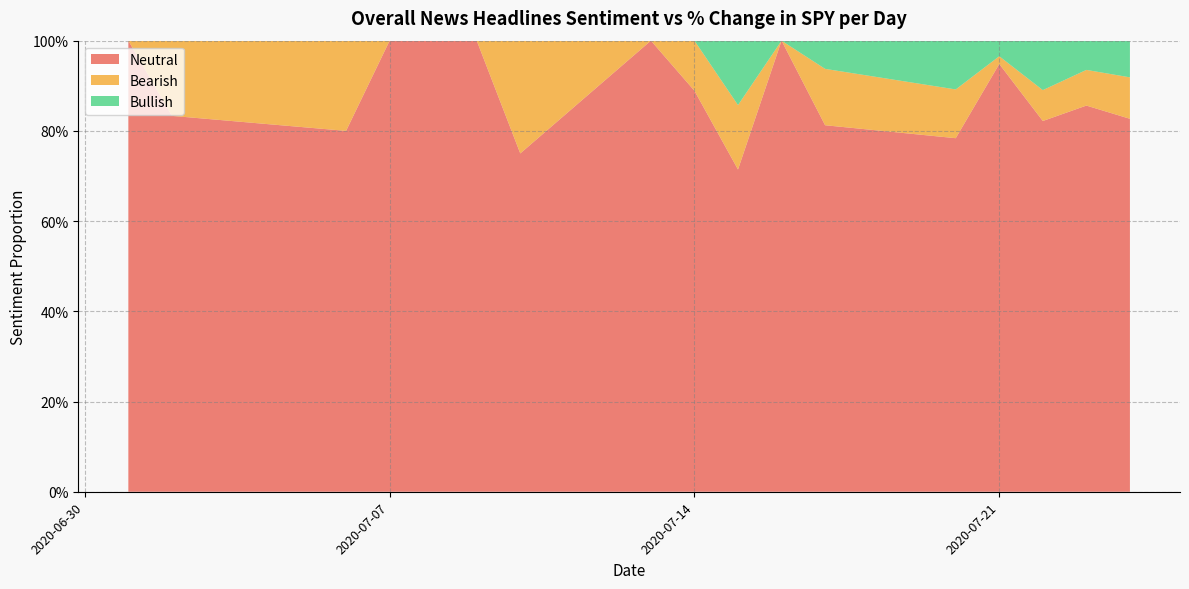

Reading left to right, list all the values displayed in this chart.

bearishper: 2020-07-01=0.0	2020-07-02=0.2	2020-07-06=0.2	2020-07-07=0.0	2020-07-08=0.0	2020-07-09=0.0	2020-07-10=0.2	2020-07-13=0.0	2020-07-14=0.1	2020-07-15=0.1	2020-07-16=0.0	2020-07-17=0.1	2020-07-20=0.1	2020-07-21=0.0	2020-07-22=0.1	2020-07-23=0.1	2020-07-24=0.1
neutralper: 2020-07-01=1.0	2020-07-02=0.8	2020-07-06=0.8	2020-07-07=1.0	2020-07-08=1.0	2020-07-09=1.0	2020-07-10=0.8	2020-07-13=1.0	2020-07-14=0.9	2020-07-15=0.7	2020-07-16=1.0	2020-07-17=0.8	2020-07-20=0.8	2020-07-21=0.9	2020-07-22=0.8	2020-07-23=0.9	2020-07-24=0.8
bullishper: 2020-07-01=0.0	2020-07-02=0.0	2020-07-06=0.0	2020-07-07=0.0	2020-07-08=0.0	2020-07-09=0.0	2020-07-10=0.0	2020-07-13=0.0	2020-07-14=0.0	2020-07-15=0.1	2020-07-16=0.0	2020-07-17=0.1	2020-07-20=0.1	2020-07-21=0.0	2020-07-22=0.1	2020-07-23=0.1	2020-07-24=0.1